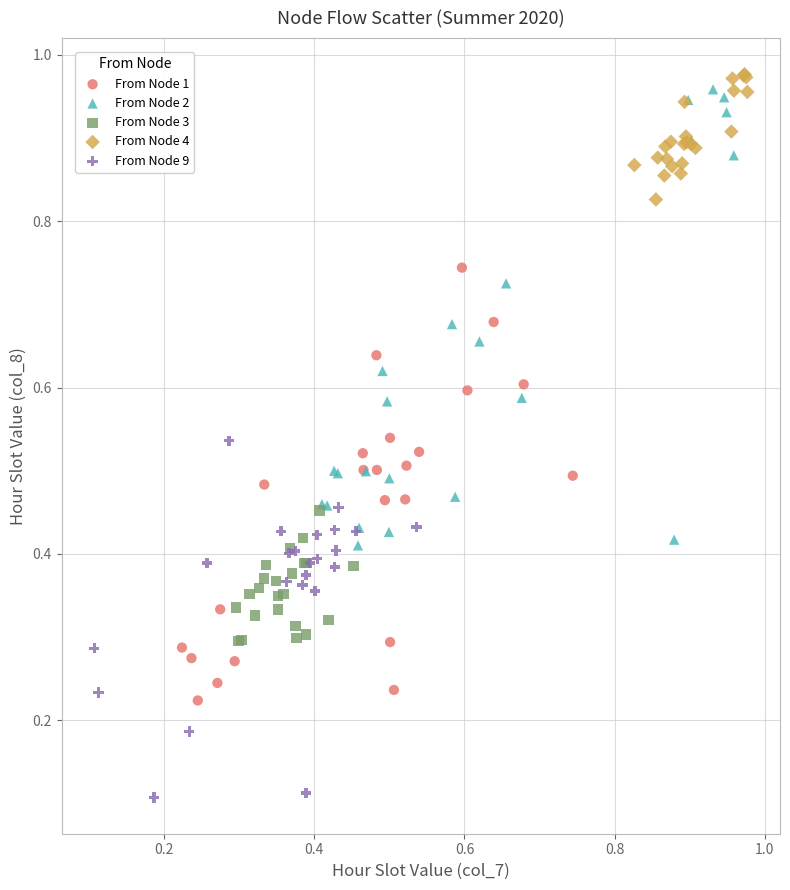

Which series contains the lowest Y value?

From Node 9